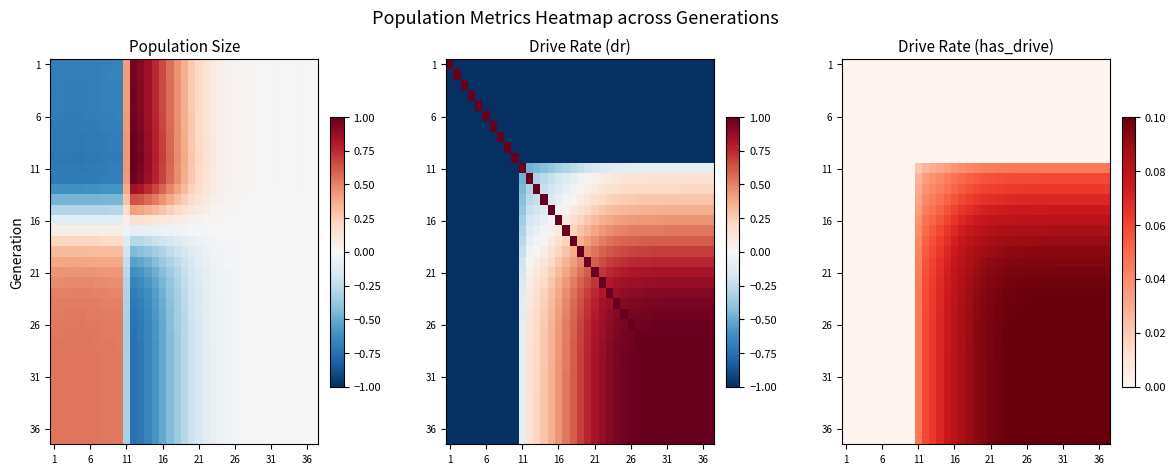

At which category does the chart reach its minimum across all series?

1